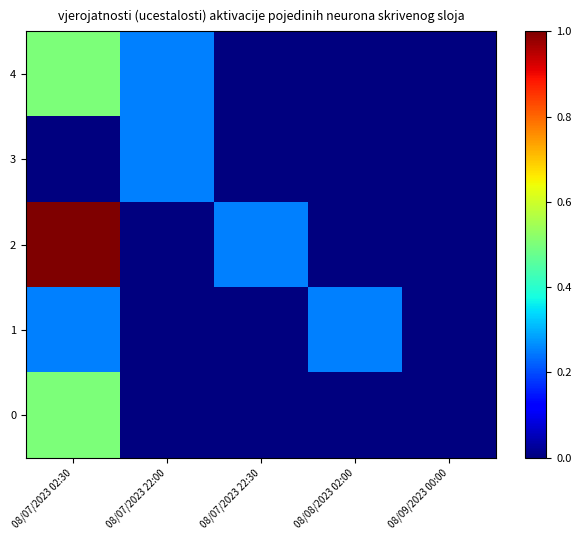

Which has a higher value, 08/07/2023 22:30 or 08/08/2023 02:00?

08/07/2023 22:30